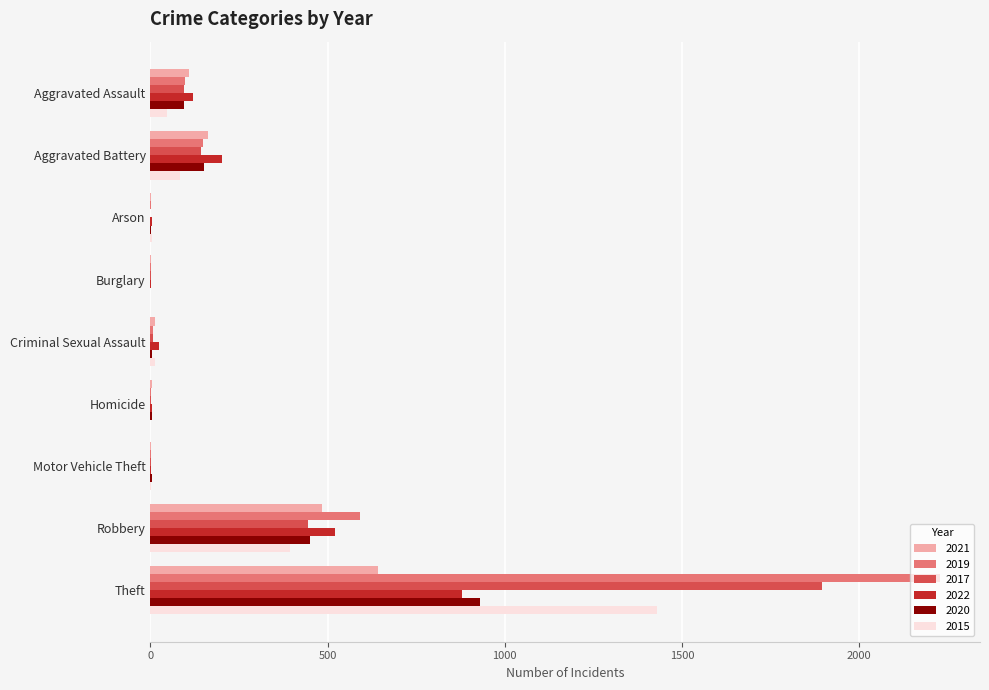

Where is 2015 nearest to the value 714?

Robbery